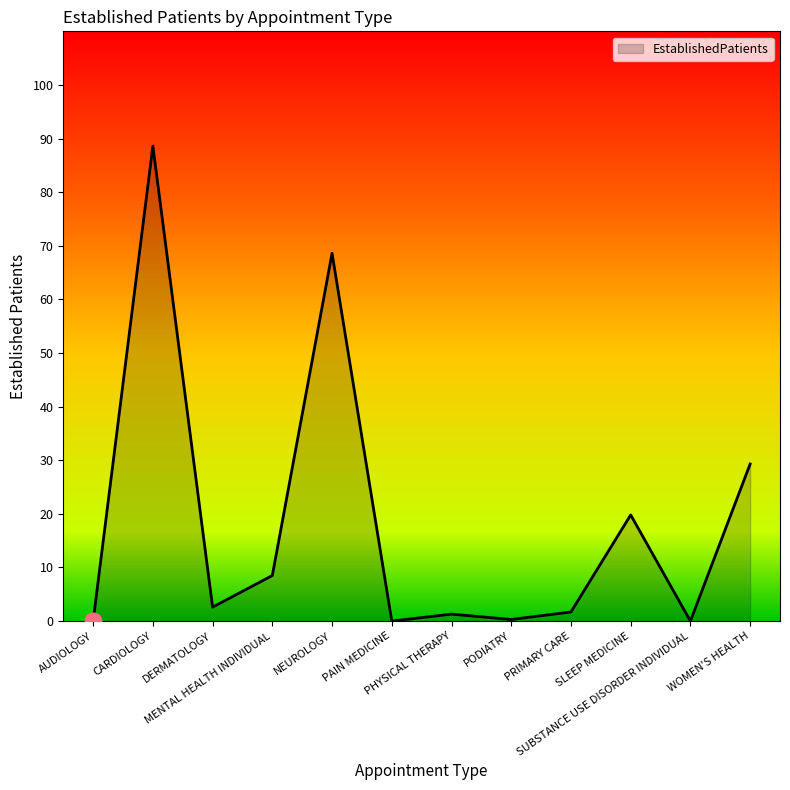

What is the maximum value shown in the chart?

88.6